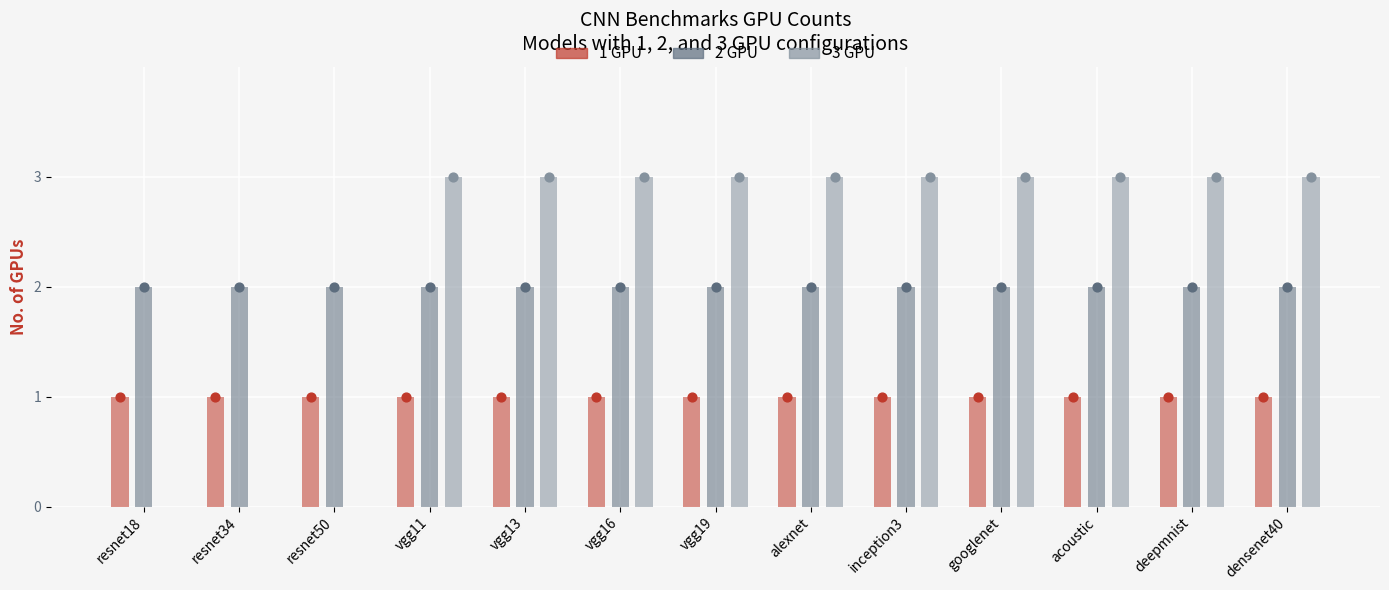

Which series has the largest Y range (max minus min)?

3 GPU